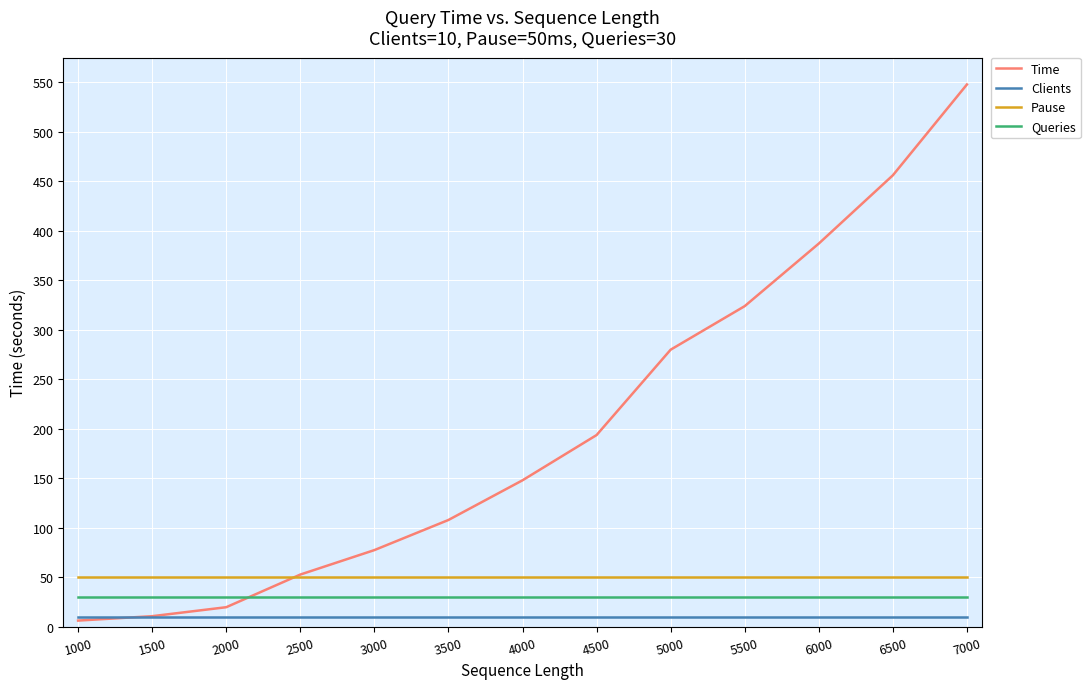

True or false: Time has a value of 280.0 at 5000.

True